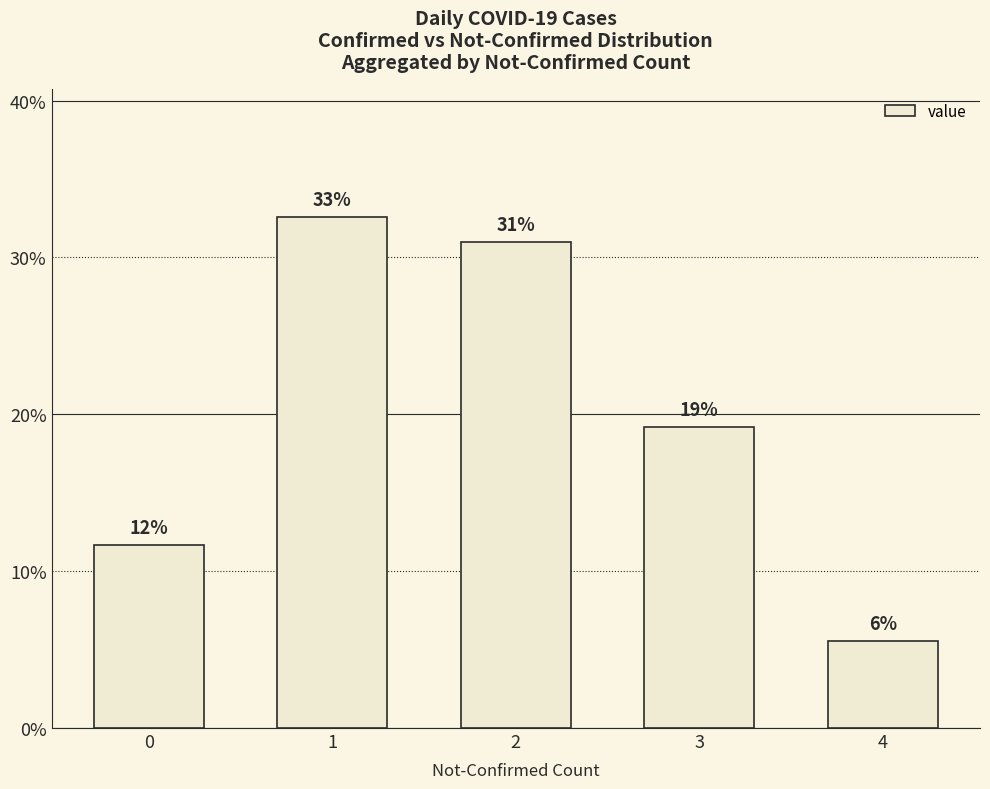

Does the chart contain stacked bars?

No